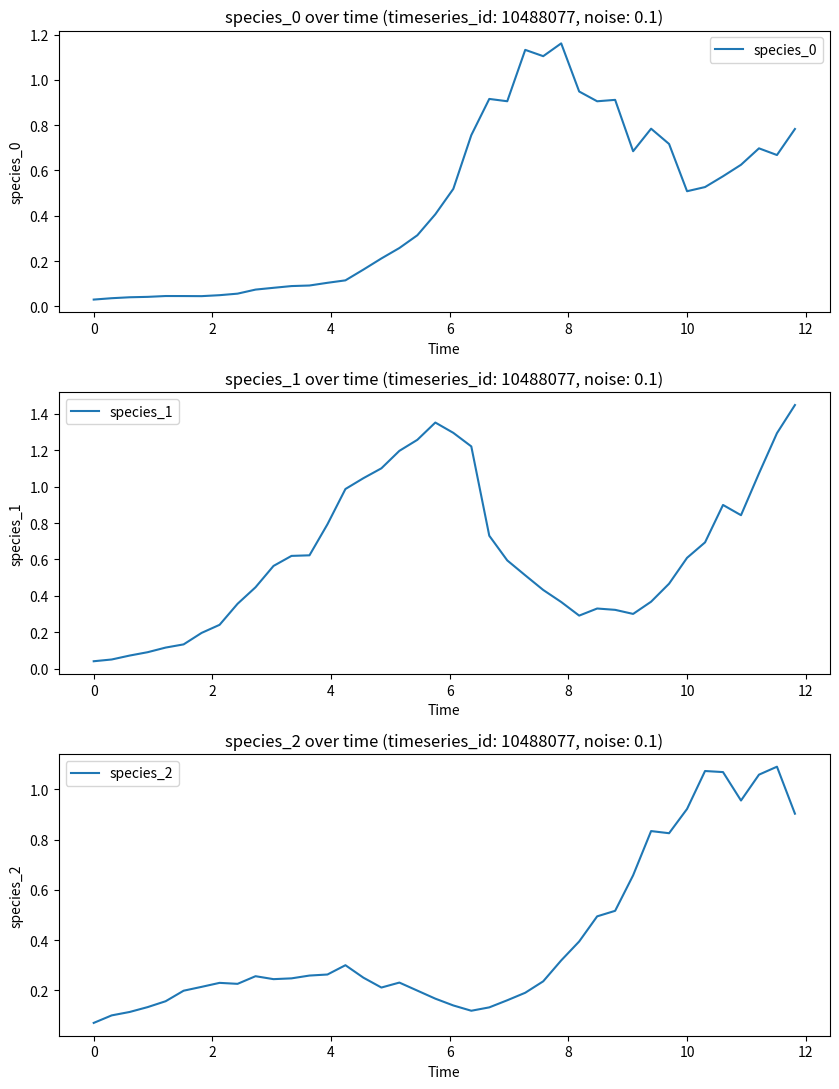

Which category has the lowest value in the species_2 series?

0